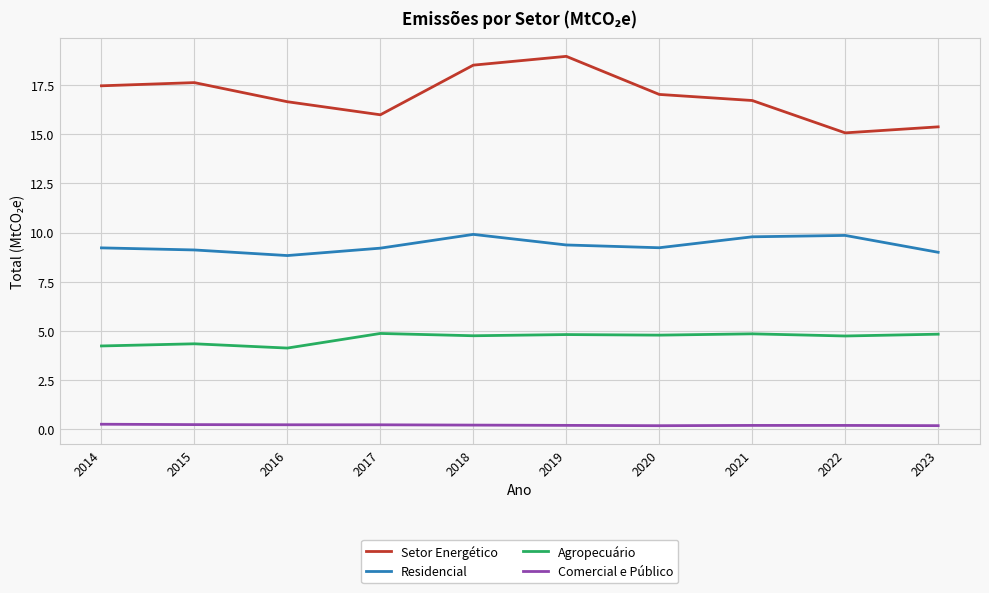

What is the difference between the highest and lowest values at 2021?

16.5